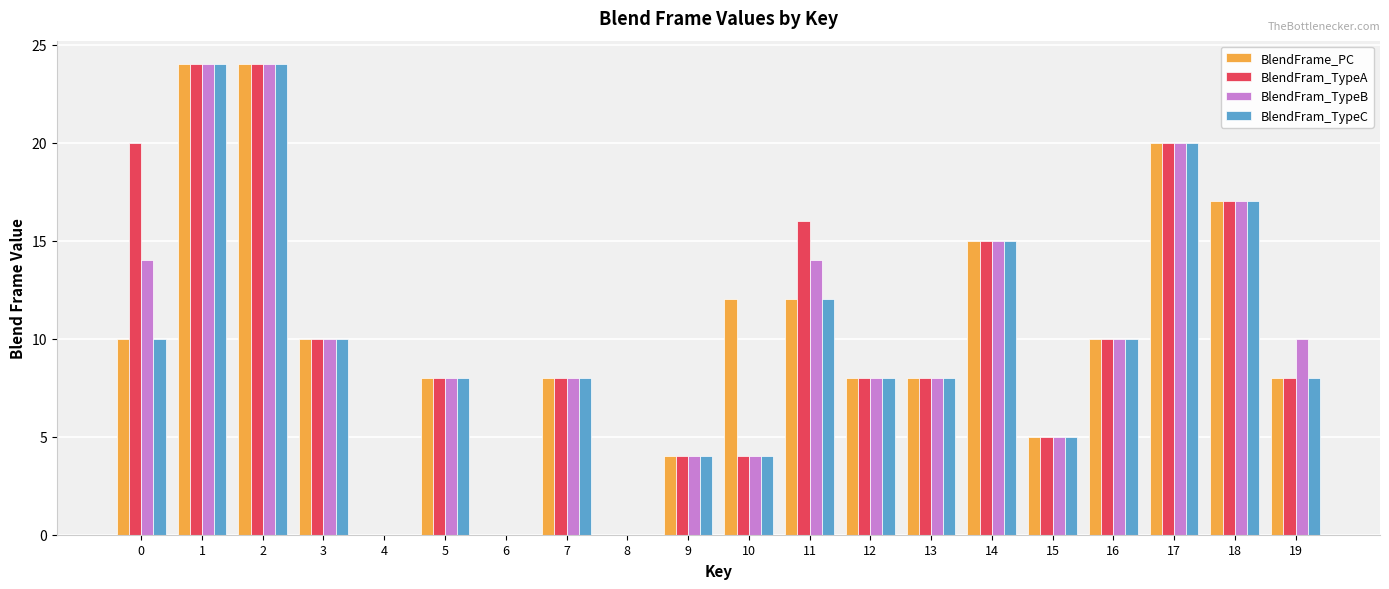

The BlendFram_TypeC series shows 0 at 8. True or false?

True